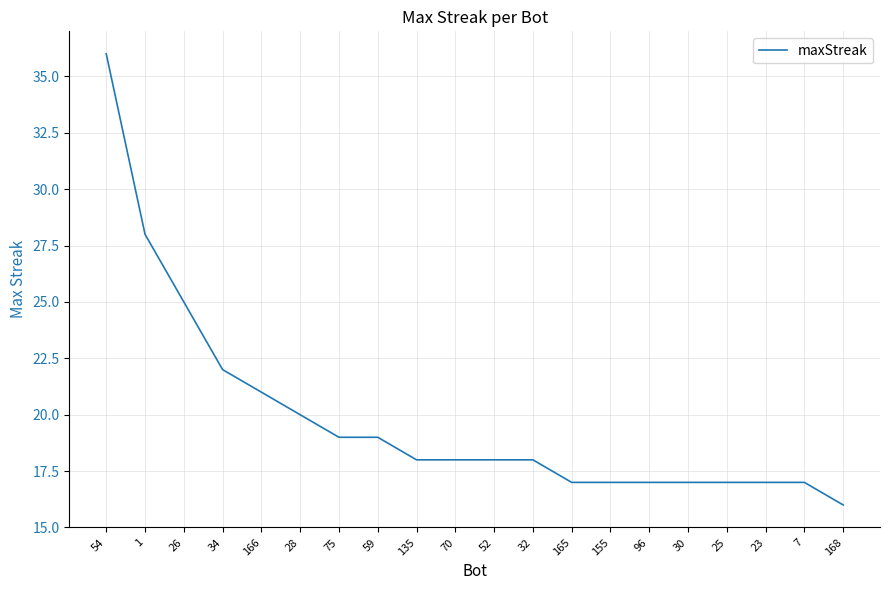

At which label is the value closest to 26?

26